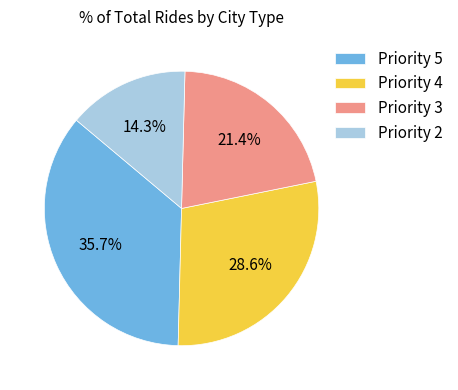

To the nearest percent, what percentage of the pie is Priority 3?

21%